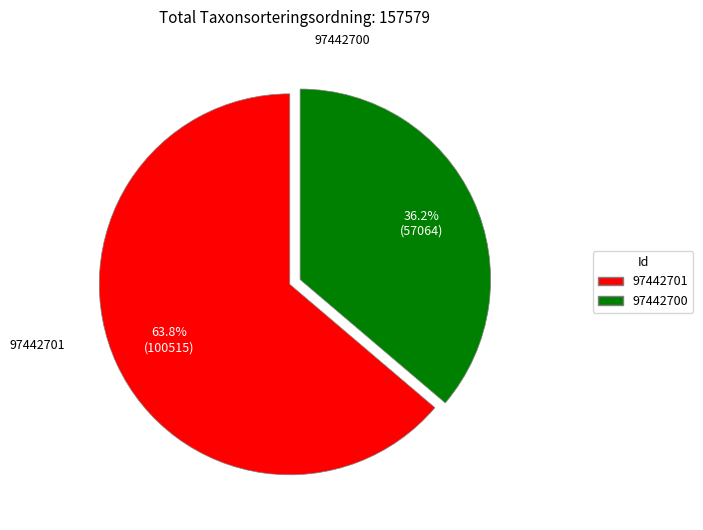

What percentage is the 97442701 slice, to the nearest percent?

64%